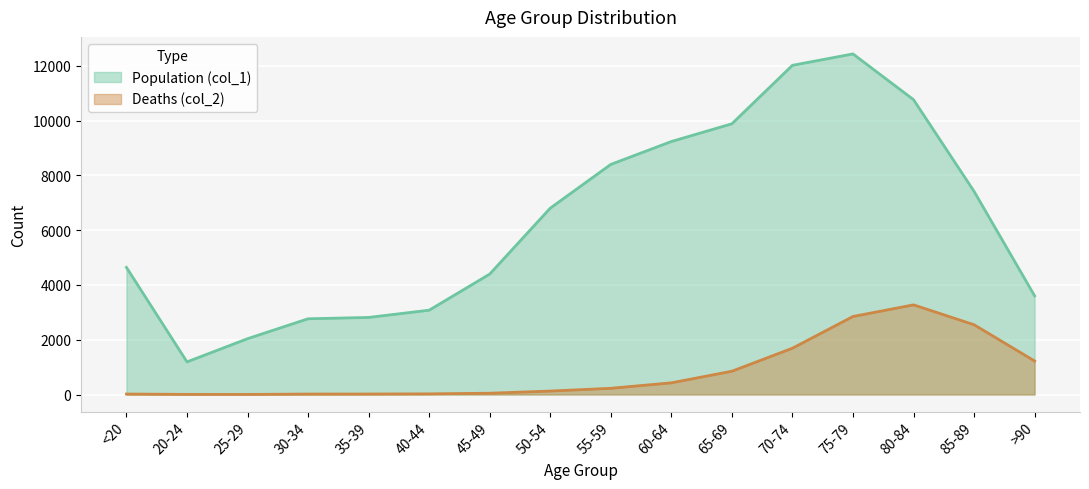

List the series in order of their peak value, highest first.

Population (col_1), Deaths (col_2)